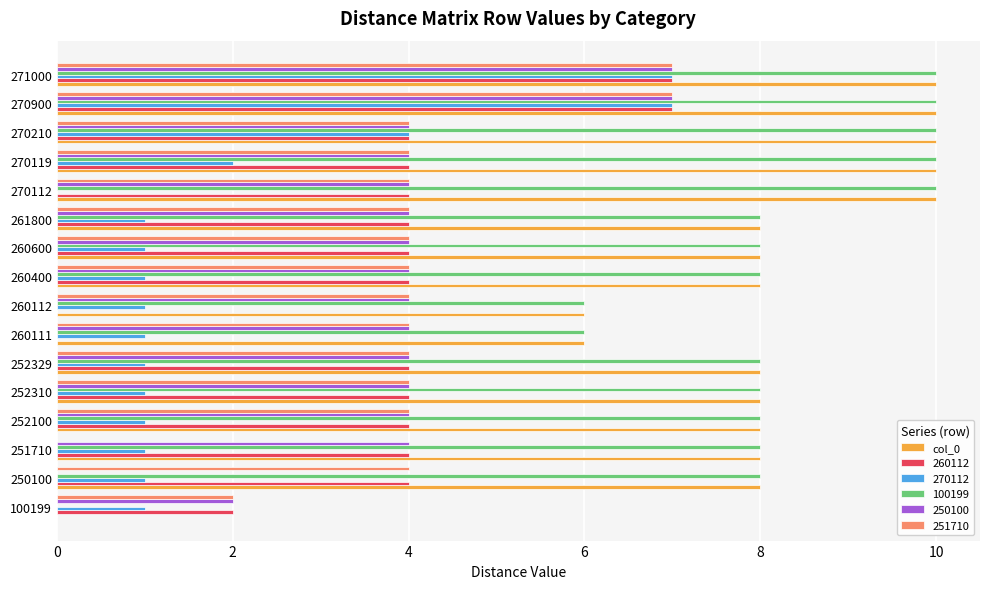

How many series are shown in this chart?

6